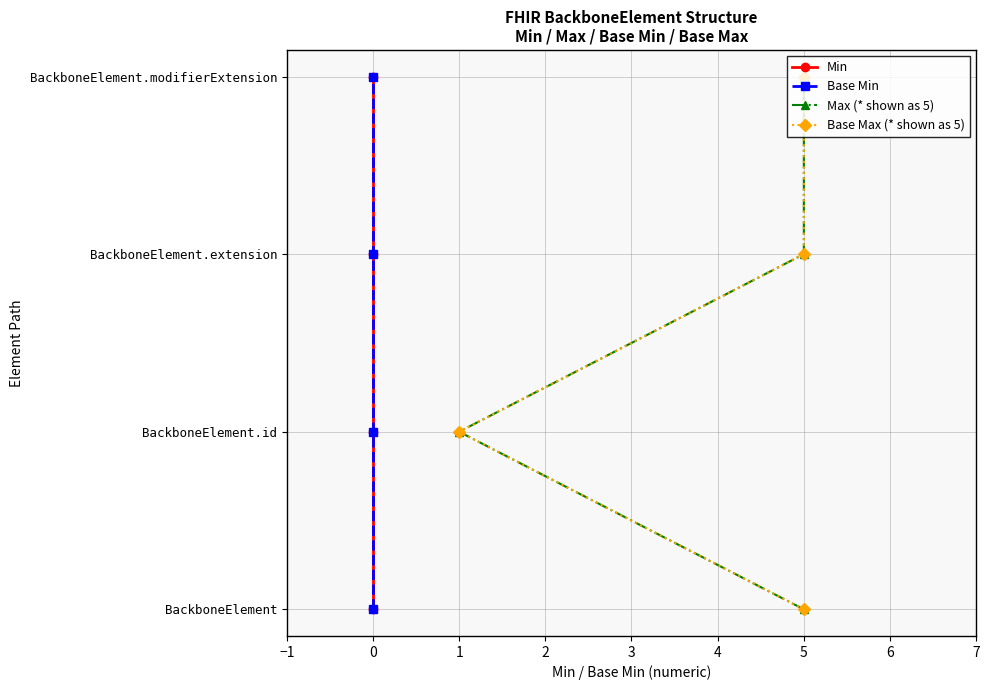

What are all the series names shown in the legend?

Min, Base Min, Max (* shown as 5), Base Max (* shown as 5)